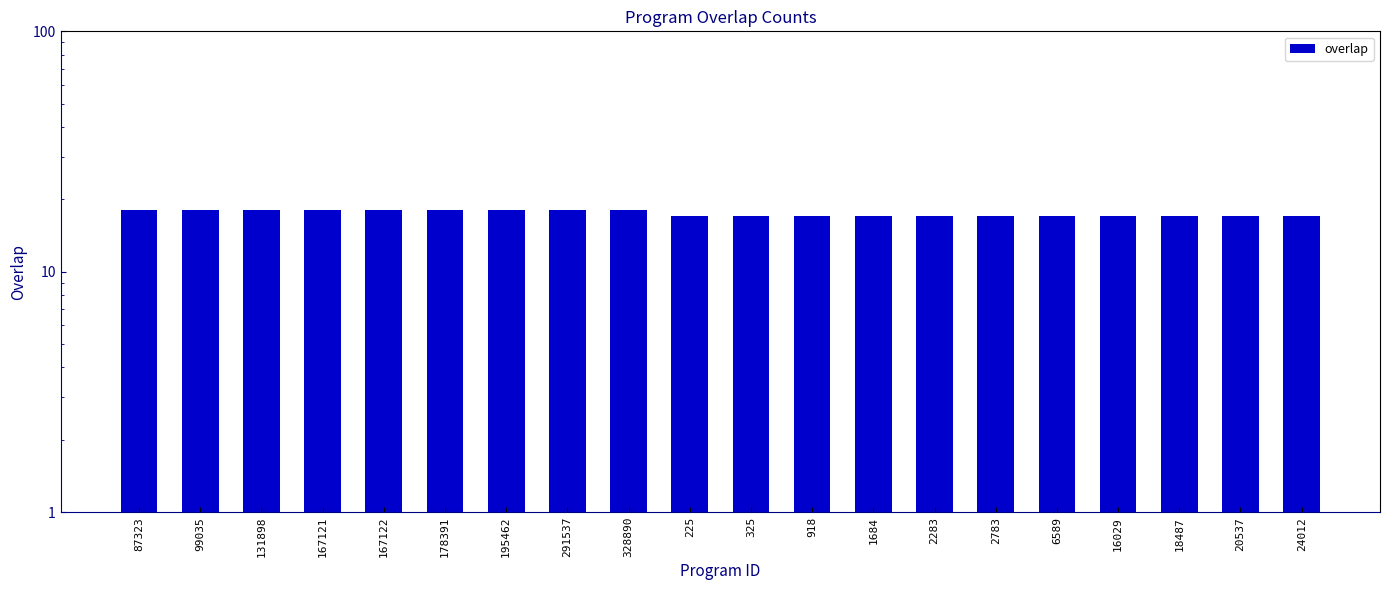

What is the value of the 2nd bar from the left?

18